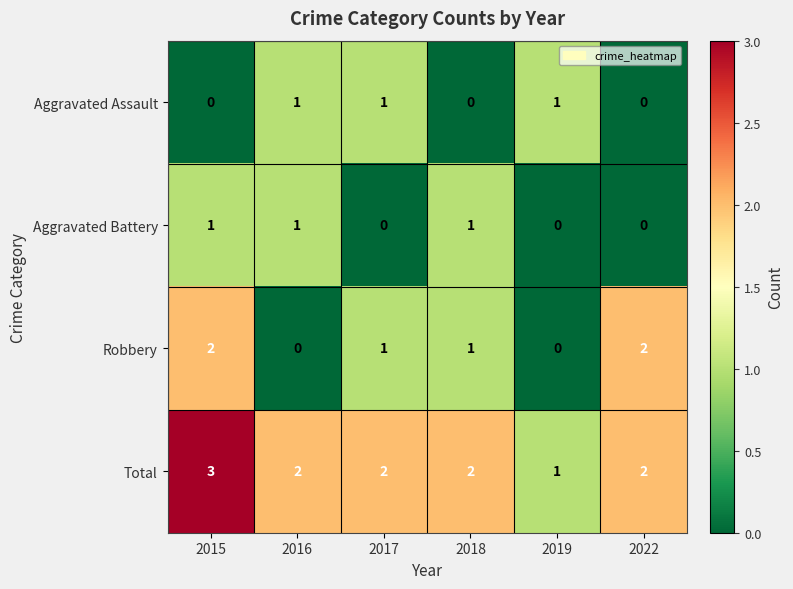

Count the Total values in the range 2 to 3.

5